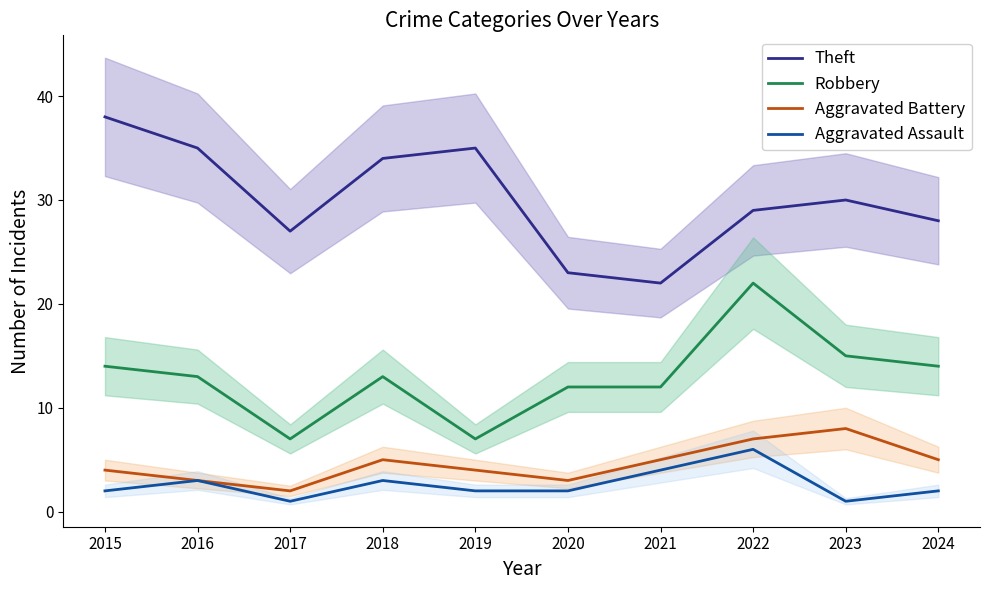

True or false: Robbery has a value of 9 at 2023.

False